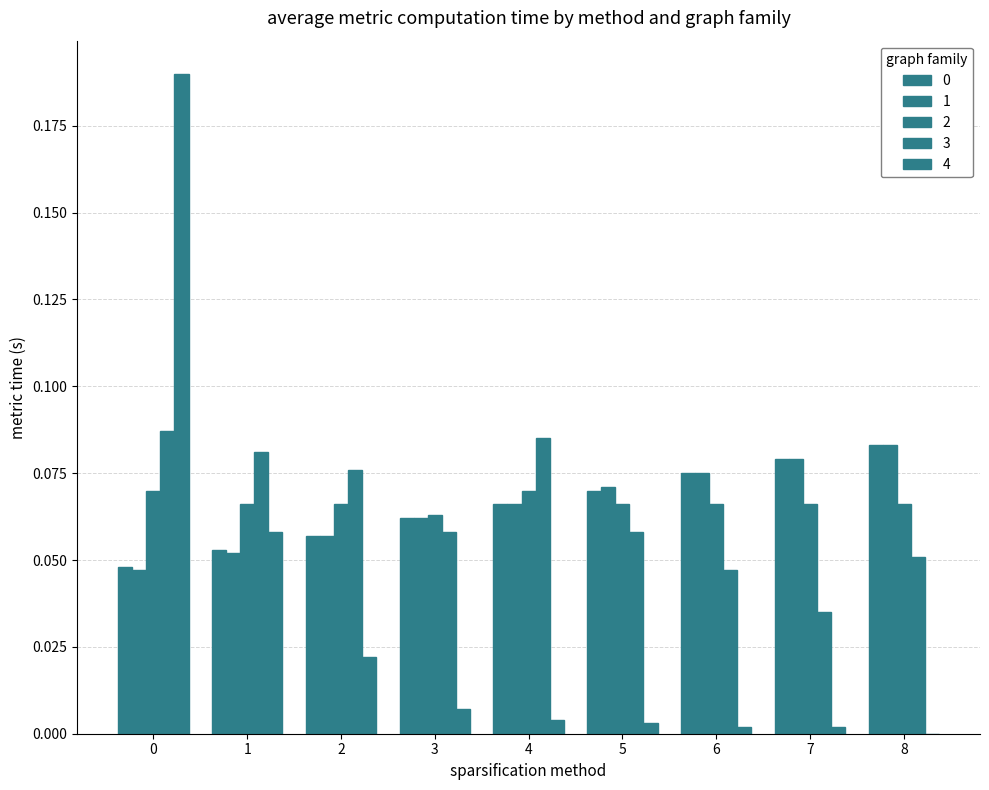

At which label does 2 reach its minimum?

3